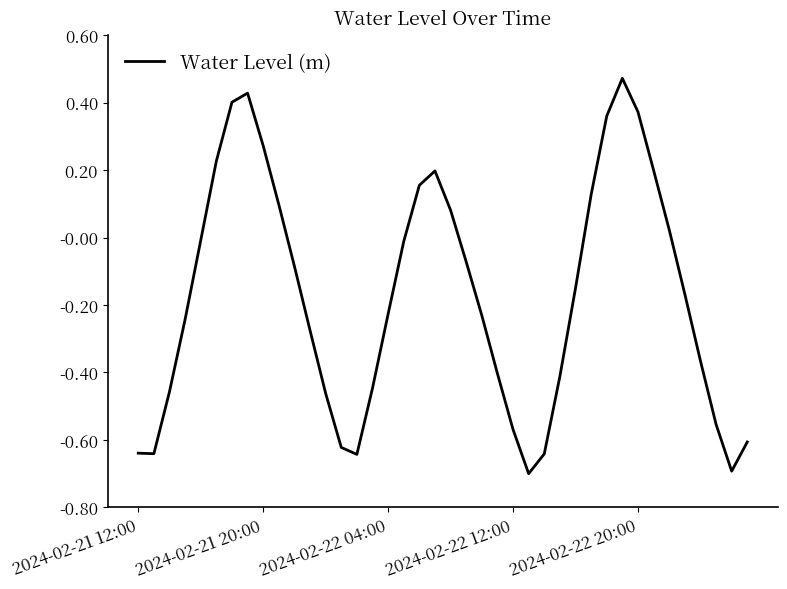

What is the minimum value shown in the chart?

-0.7